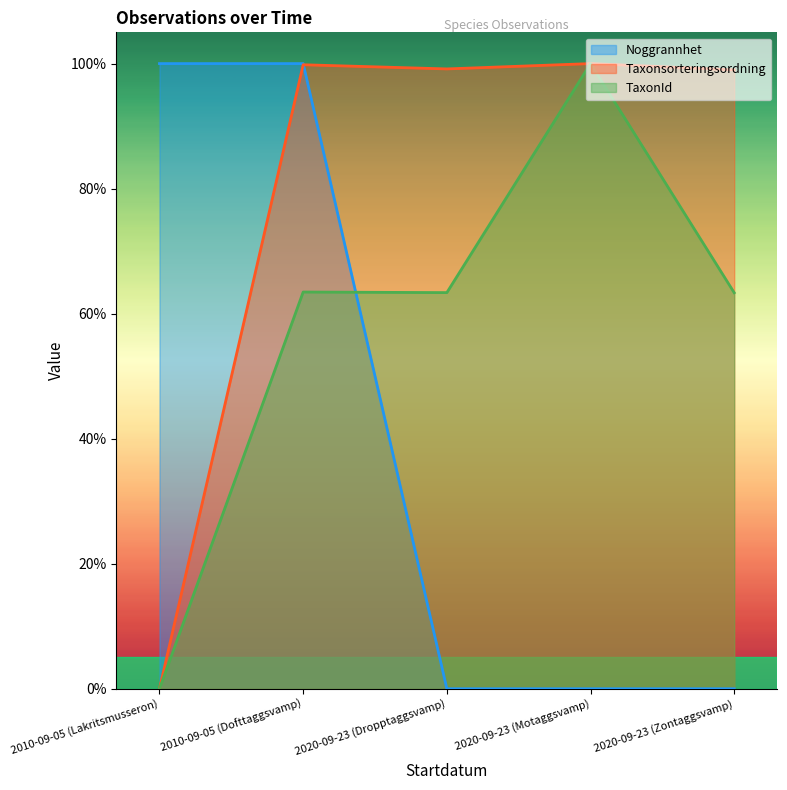

True or false: Taxonsorteringsordning has a value of 1.0 at 2020-09-23 (Motaggsvamp).

True